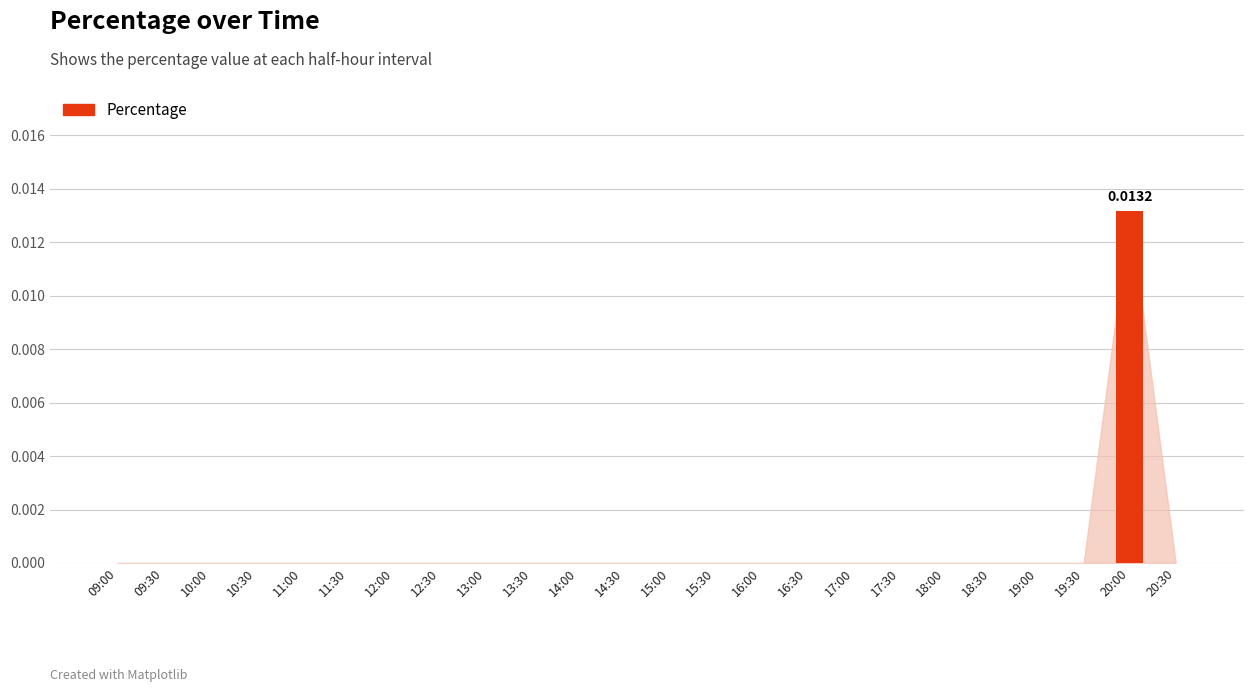

Between 20:00 and 14:30, which is larger?

20:00